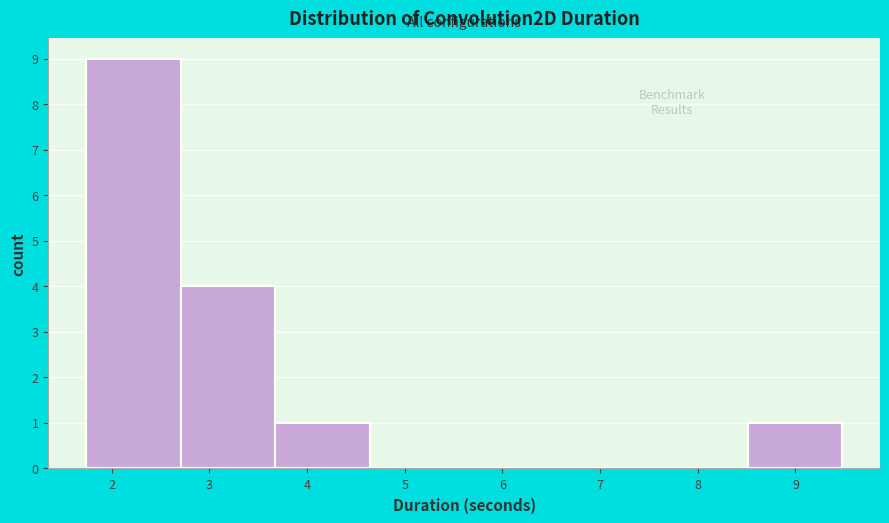

How tall is the bar that spans 8.5 to 9.5 on the x-axis? Neither the bar edges nor the heights are printed on the chart, so give them approximately, as read against the axes.

1